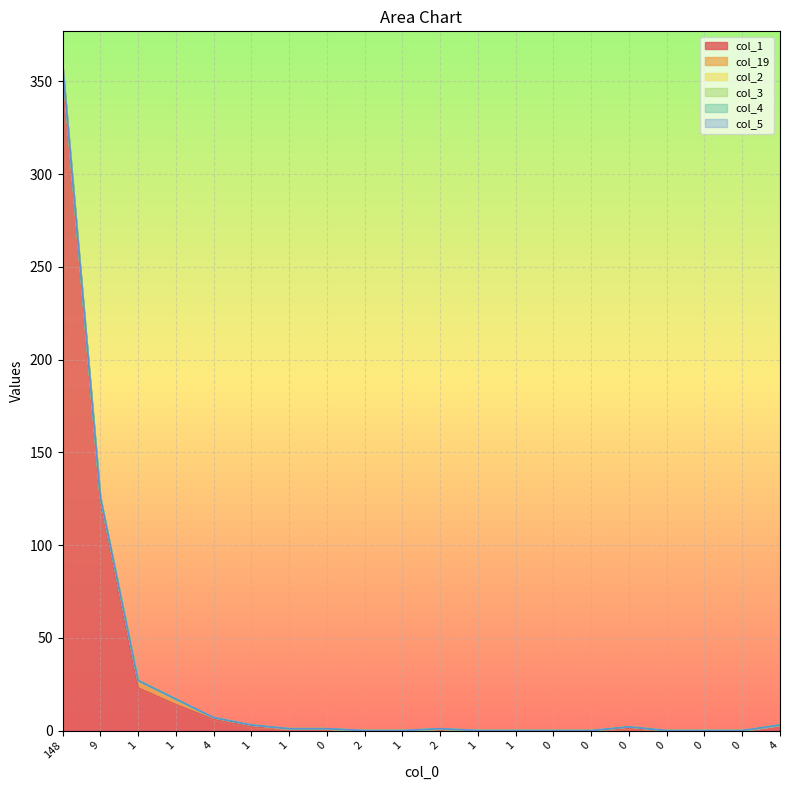

Which has a higher value, 4 or 4?

4